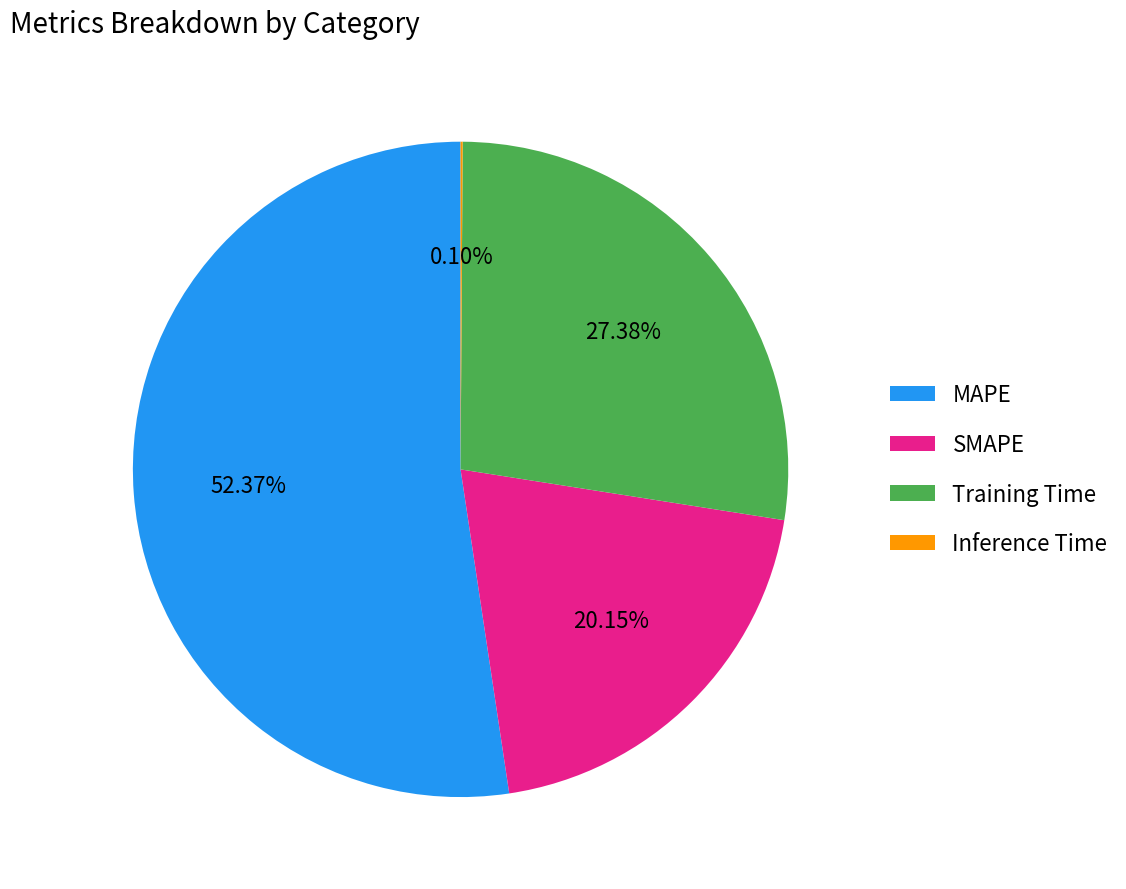

Between MAPE and SMAPE, which is larger?

MAPE